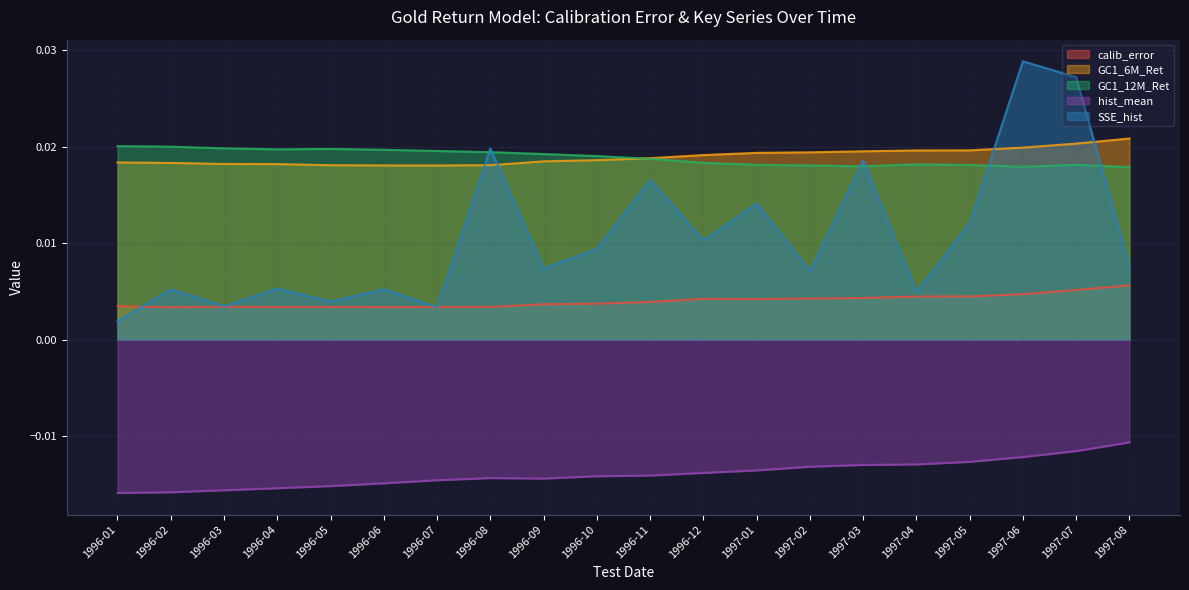

Which series has the widest spread of values?

SSE_hist